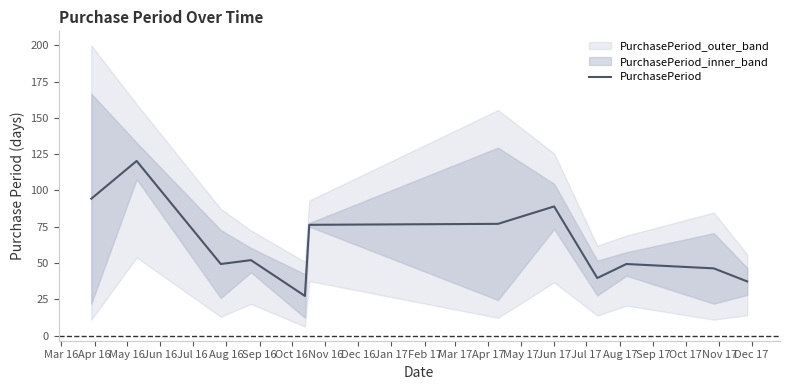

What is the lowest value of the PurchasePeriod series?

27.3